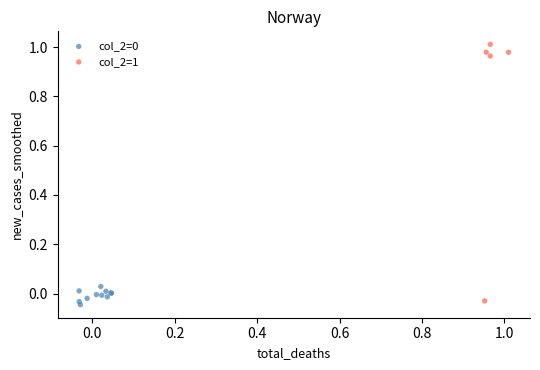

Which series reaches the maximum Y coordinate?

col_2=1